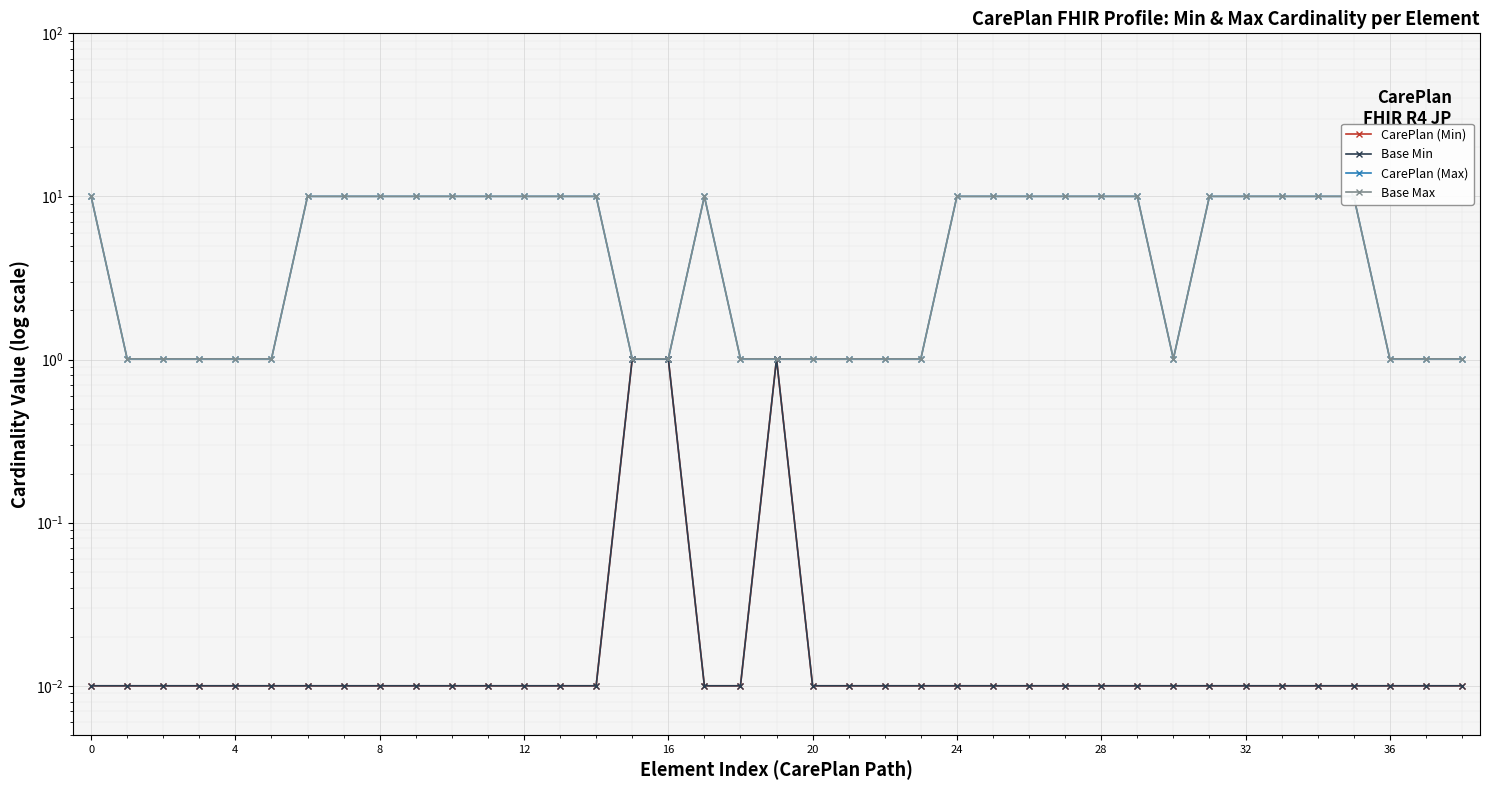

True or false: CarePlan (Max) and Base Max intersect in this chart.

False